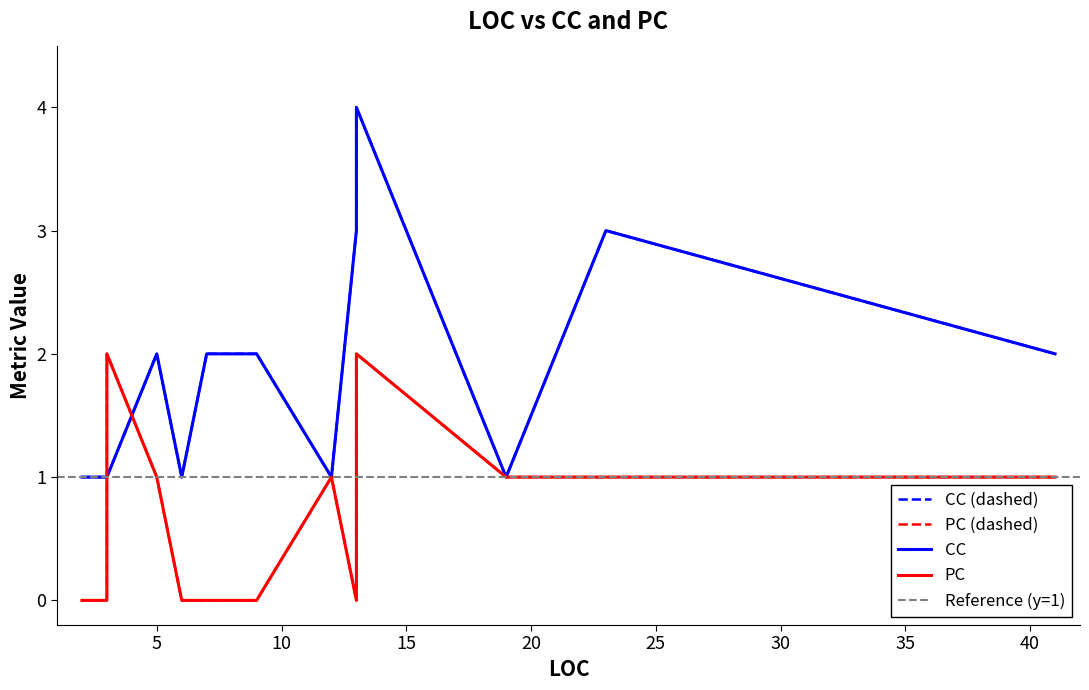

What is the total value across all series at 41?

3